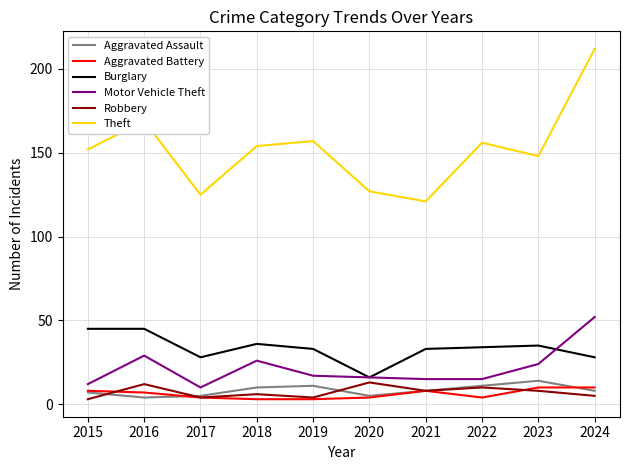

True or false: Burglary has a value of 19 at 2024.

False